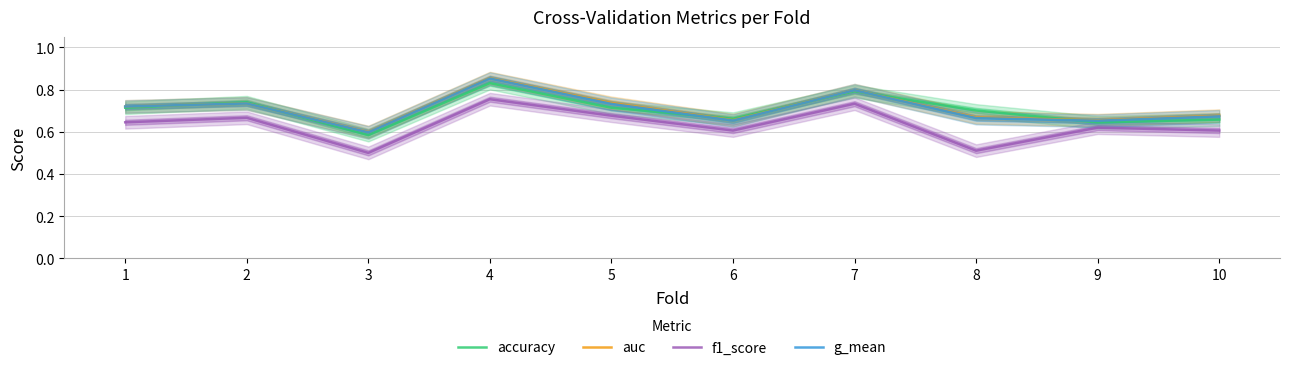

List the series in order of their peak value, lowest first.

f1_score, accuracy, g_mean, auc